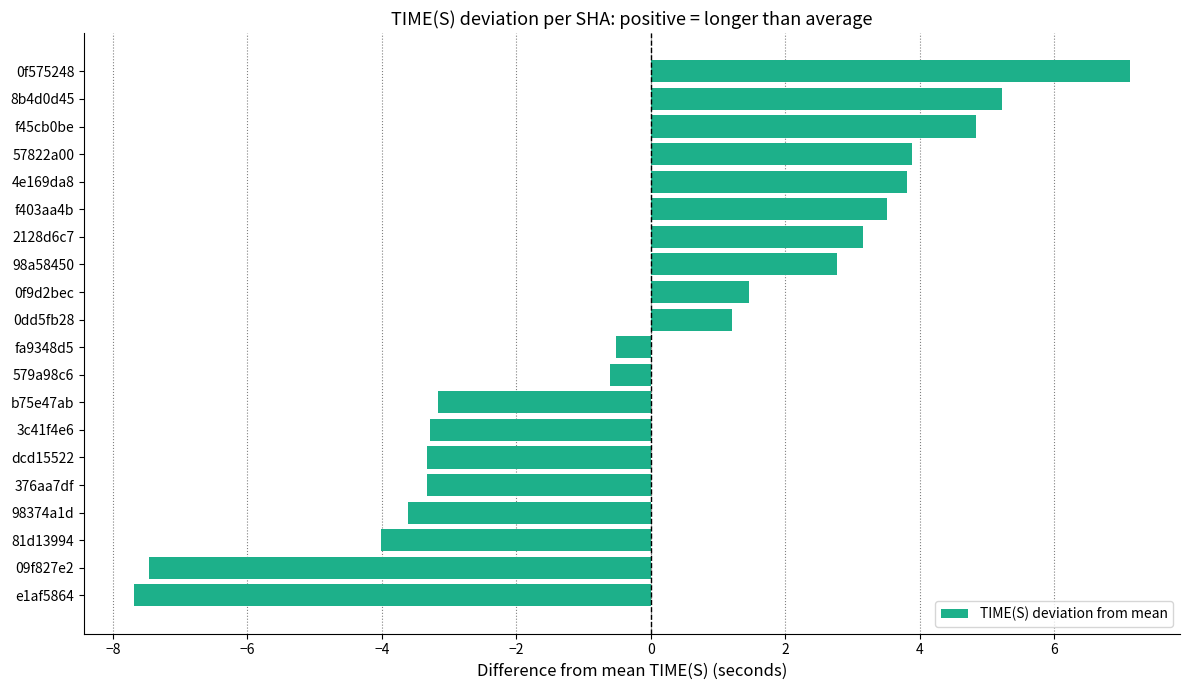

How many values are below zero?

10